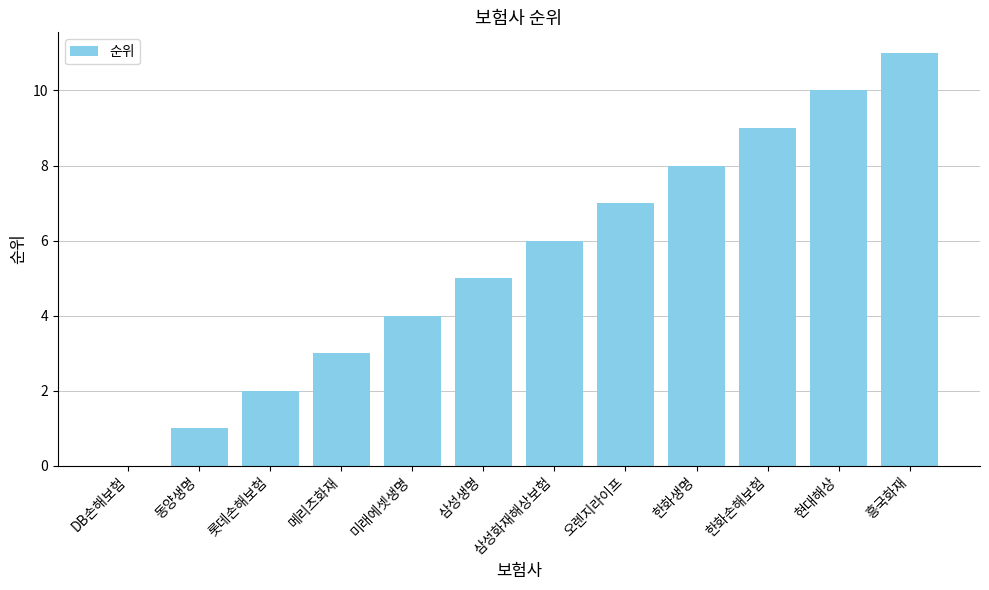

The chart shows a value of 4 at 메리츠화재. True or false?

False